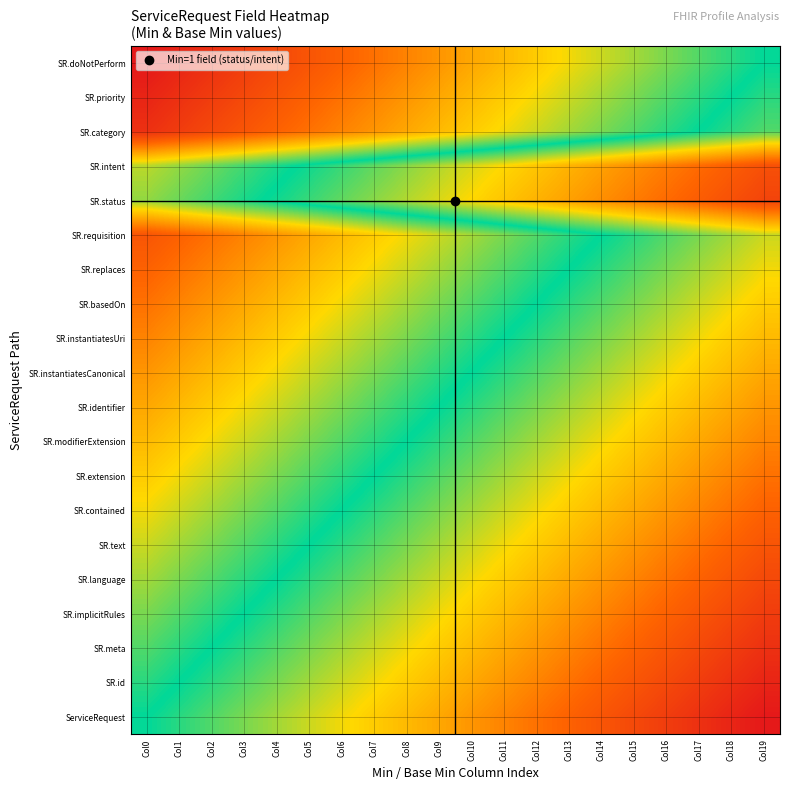

At which category is the sum across all series the highest?

Col19